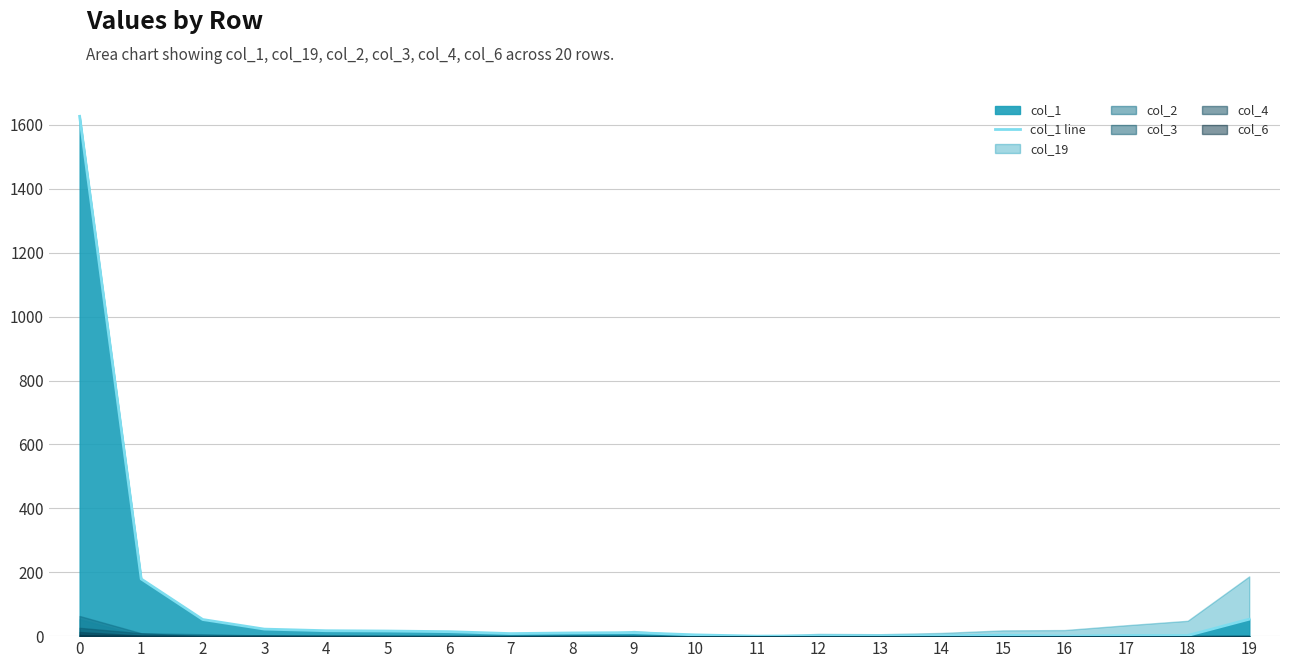

What is the sum of the values at 0 and 8?

1637